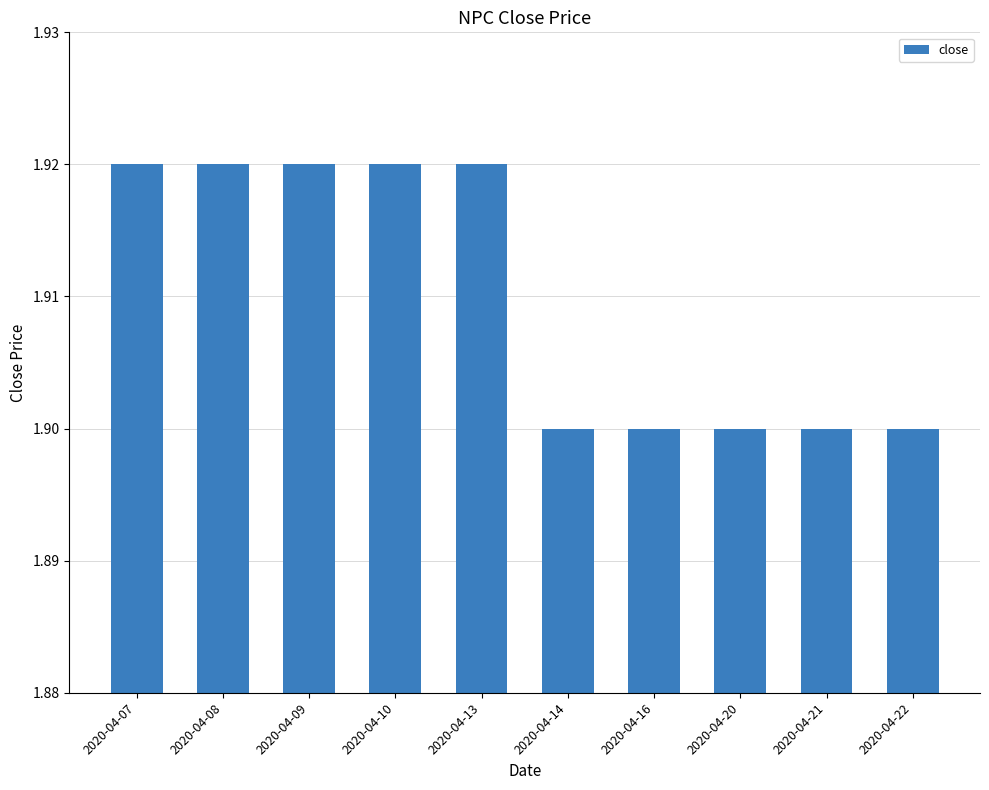

True or false: the data shows 1.9 at 2020-04-20.

True